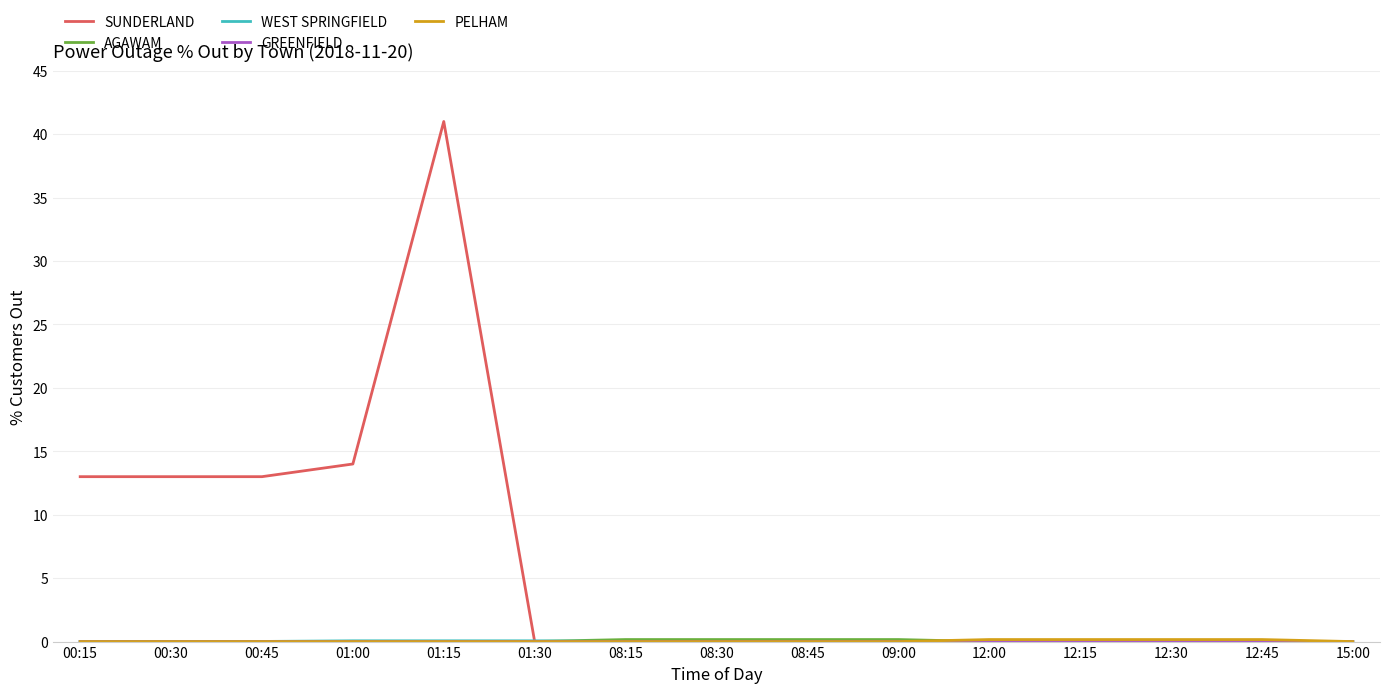

At which category is the sum across all series the highest?

01:15